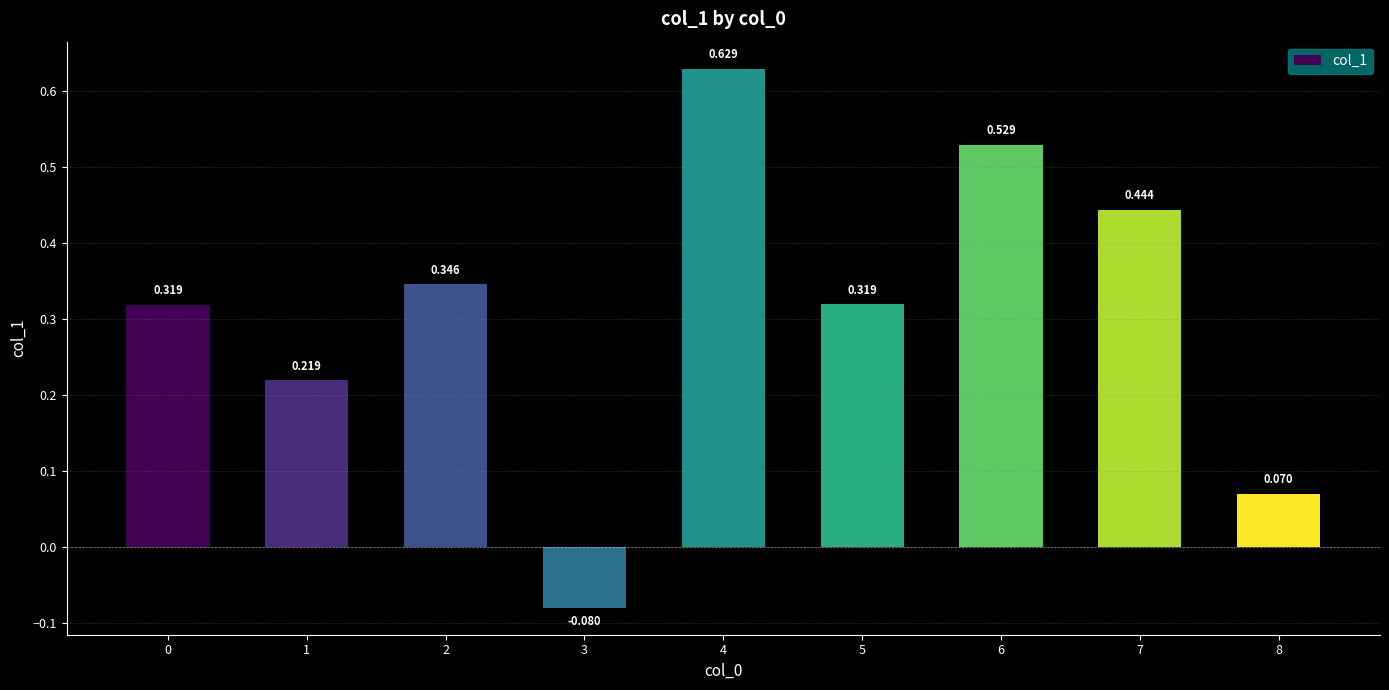

How many values are below 0?

1